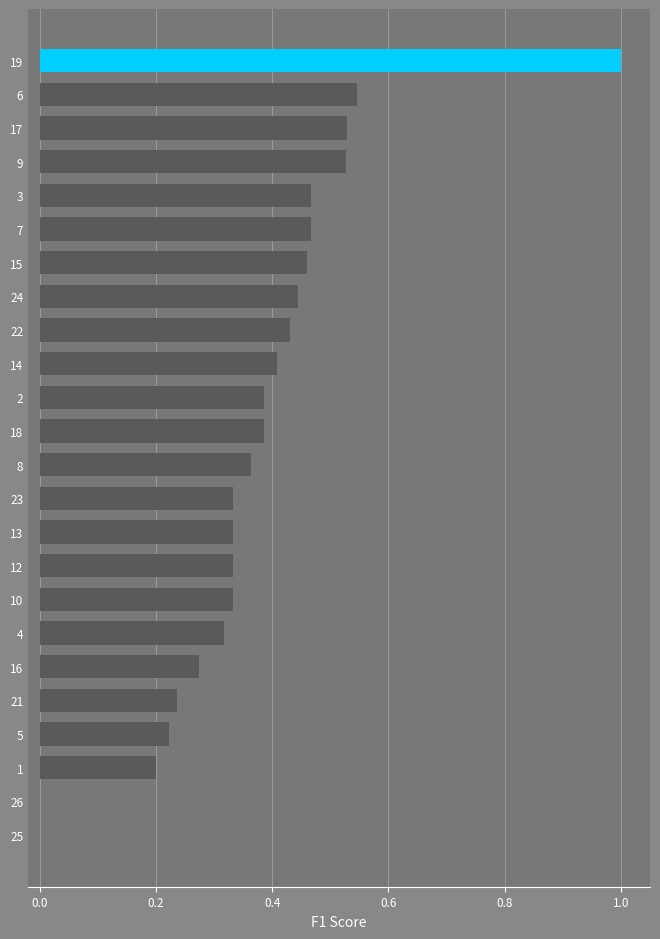

Which has a higher value, 18 or 16?

18